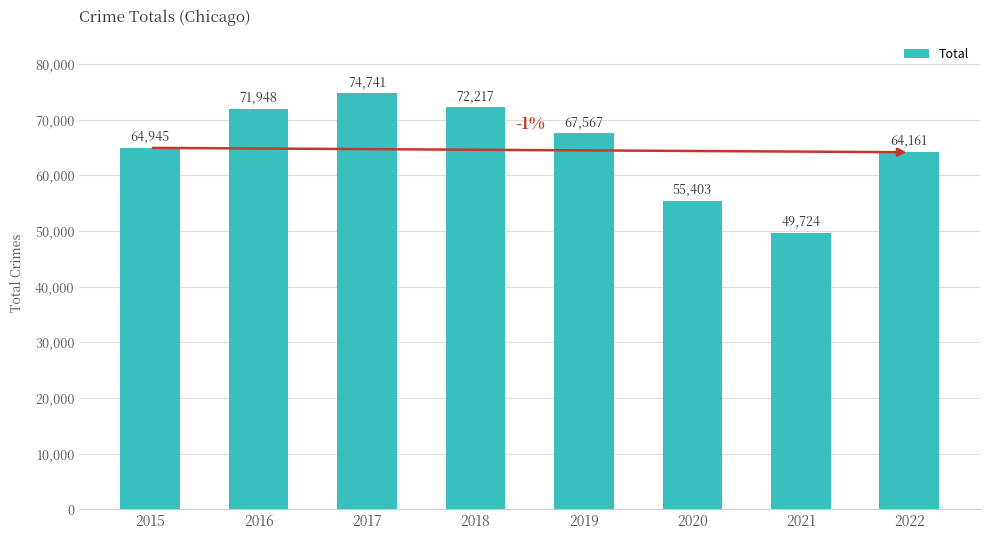

What is the average value?

65088